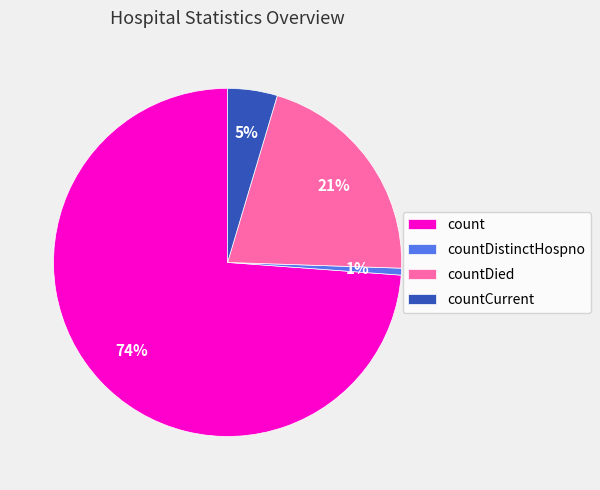

Is there any slice that represents more than half of the pie?

Yes